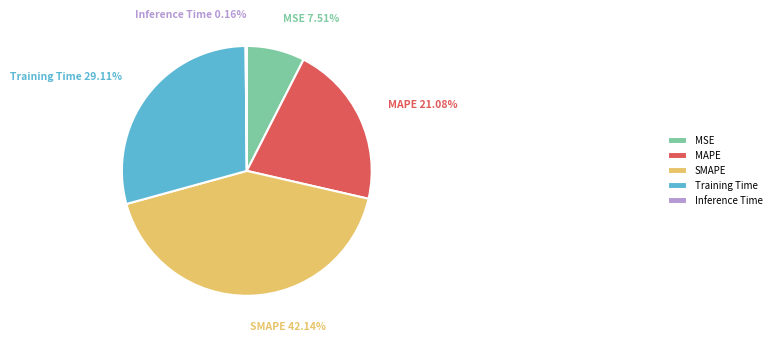

True or false: MAPE accounts for 14% of the total.

False